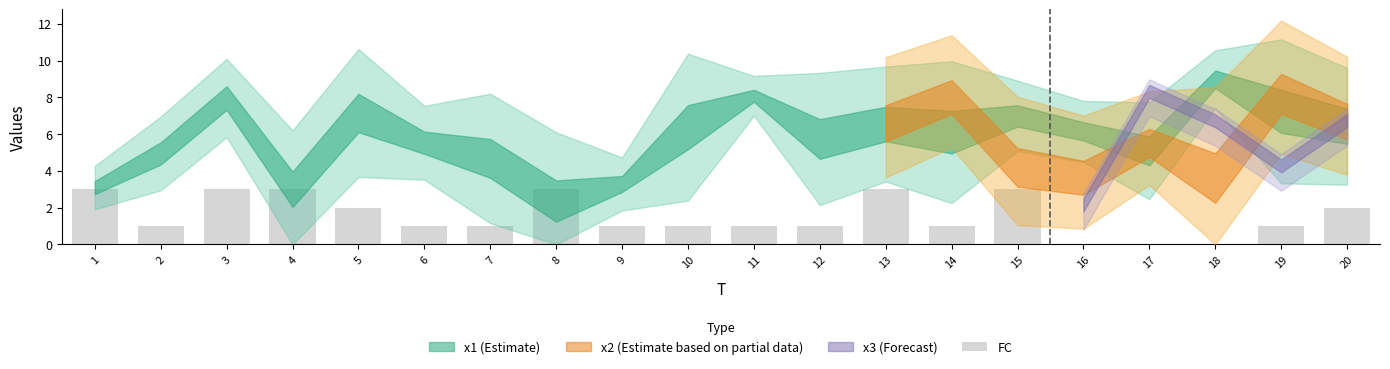

Reading left to right, what are all the values shown in this chart?

1=3	2=1	3=3	4=3	5=2	6=1	7=1	8=3	9=1	10=1	11=1	12=1	13=3	14=1	15=3	16=0	17=0	18=0	19=1	20=2